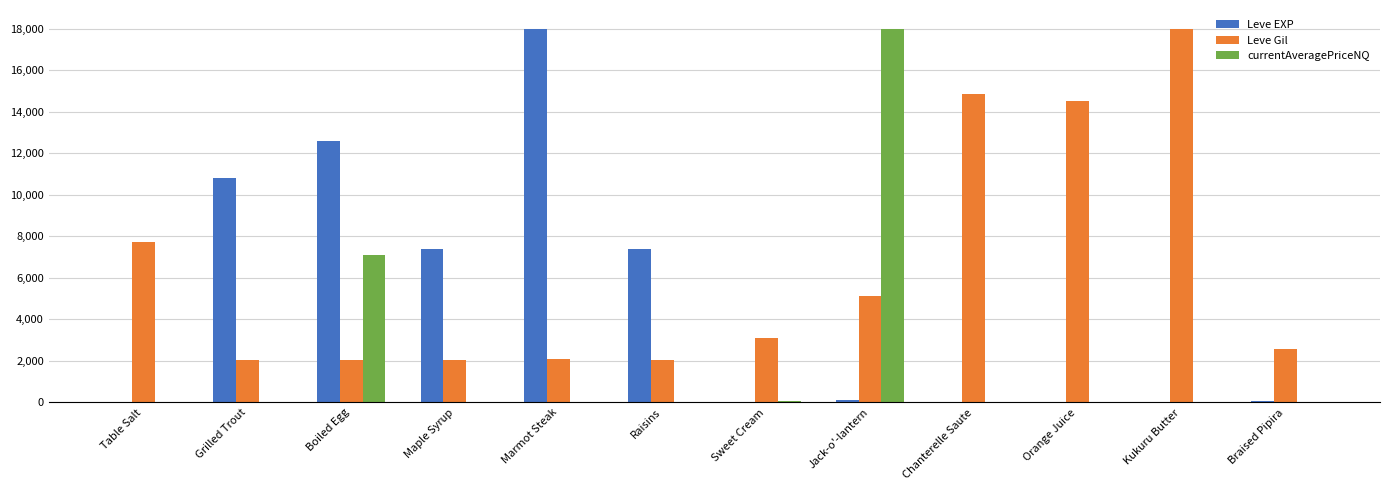

What is the average value of the Leve Gil series?

6353.6